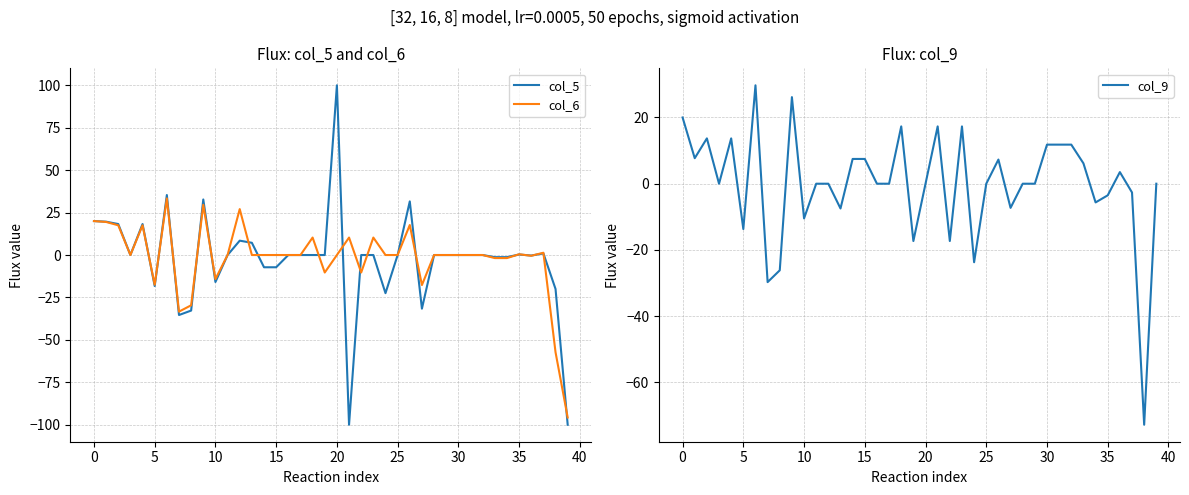

Which label corresponds to the largest value in the chart?

20